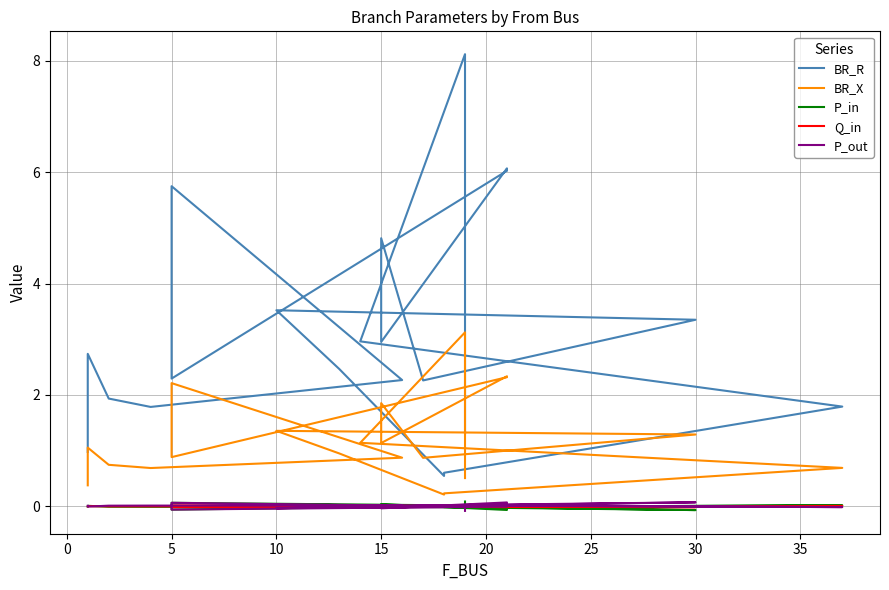

How many data points does each series have?

21